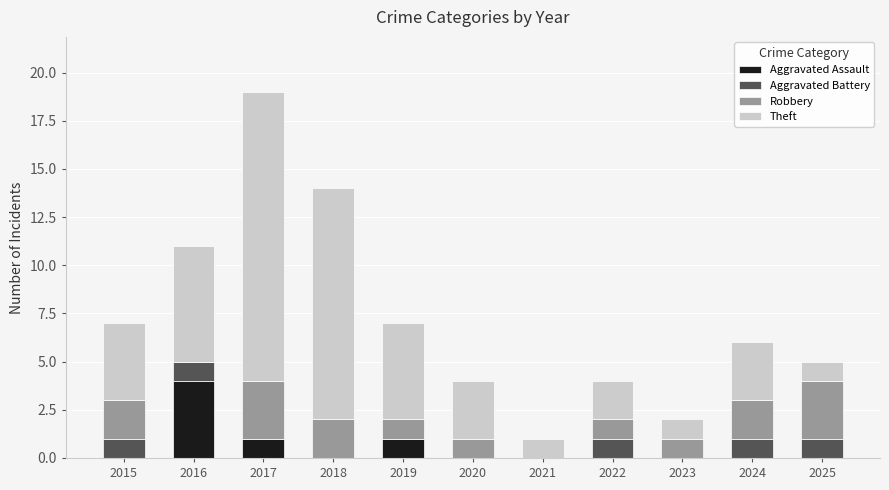

How many data points does each series have?

11